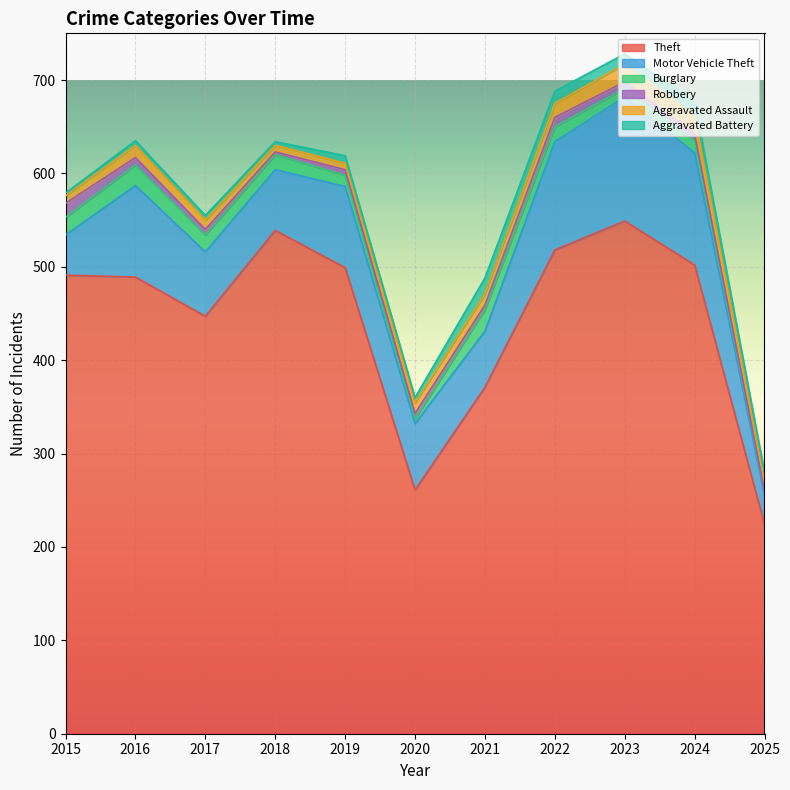

What is the average value of the Aggravated Assault series?

12